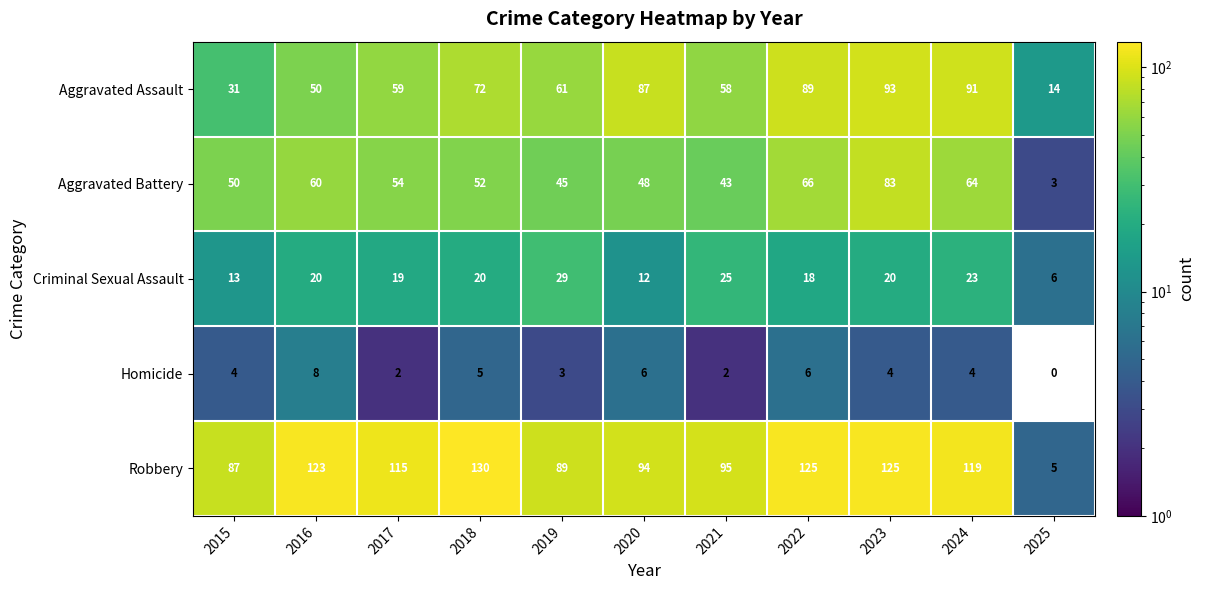

How many distinct data groups are displayed?

5